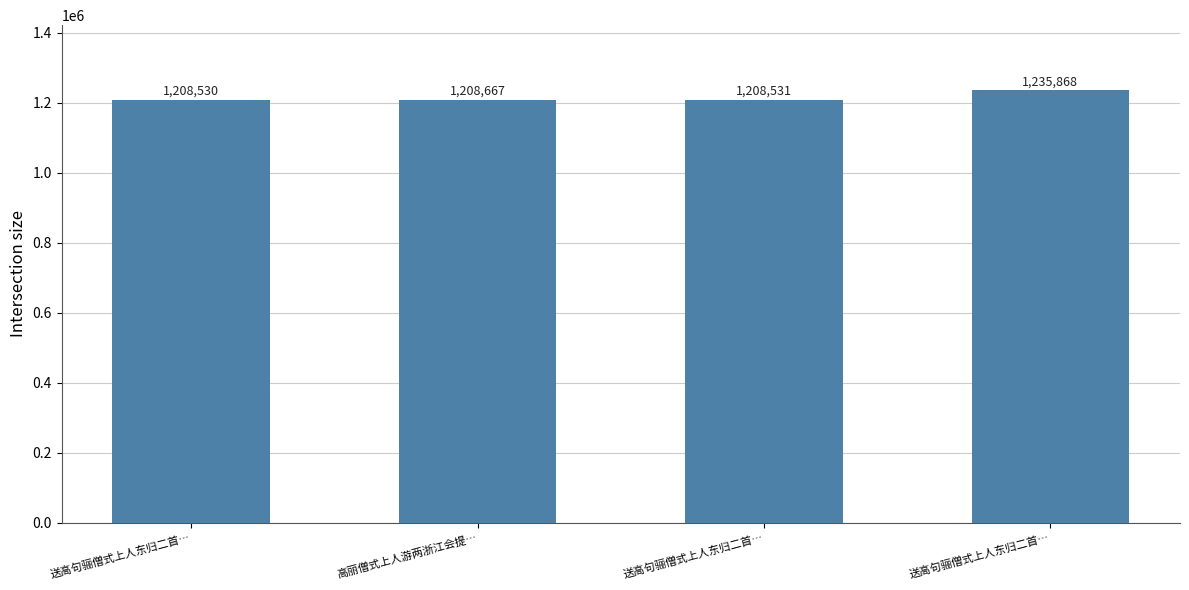

What is the label of the 1st bar from the right?

送高句骊僧式上人东归二首…